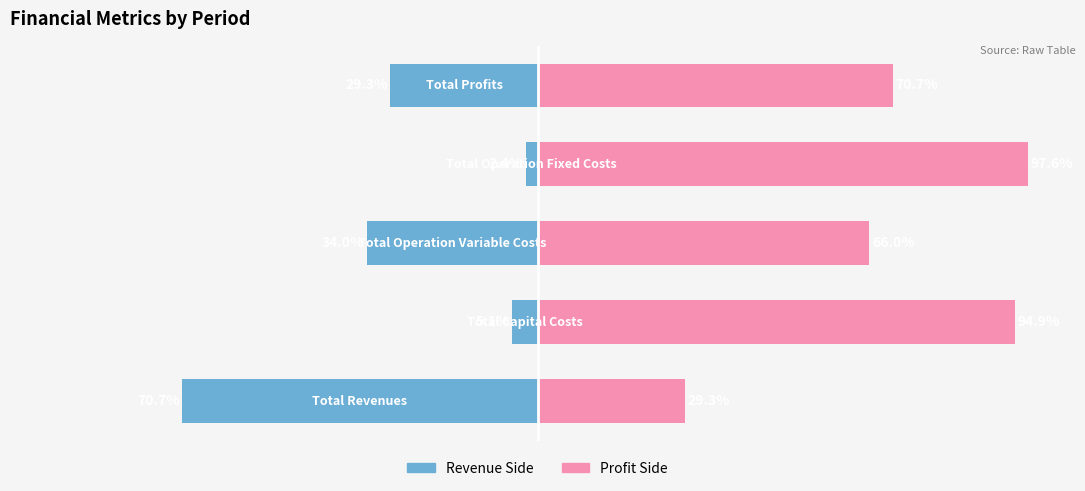

Reading left to right, what are all the values shown in this chart?

Revenues/Left: 0=-70.7	1=-5.1	2=-34.0	3=-2.4	4=-29.3
Profits/Right: 0=29.3	1=94.9	2=66.0	3=97.6	4=70.7